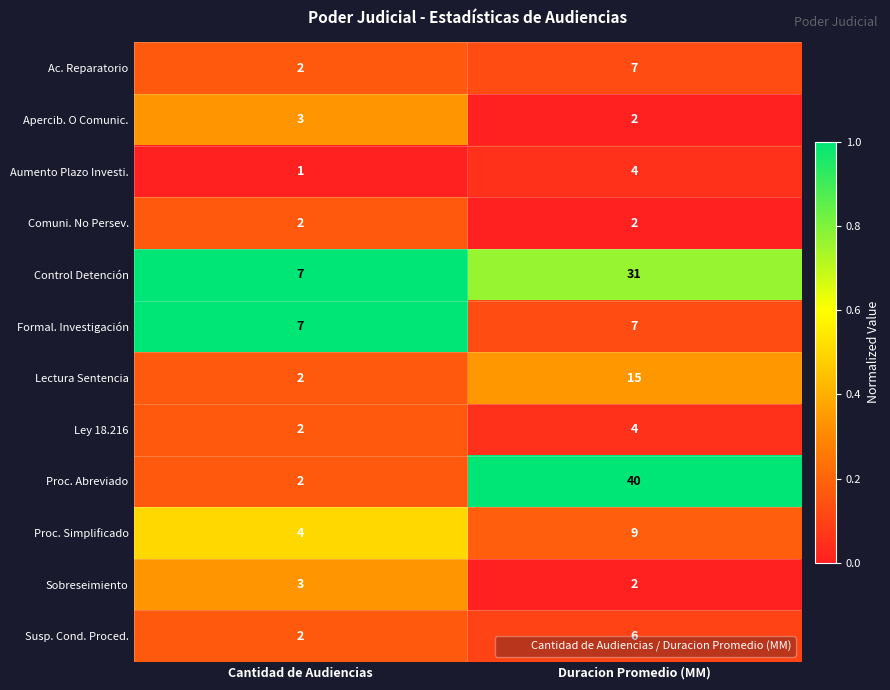

Which category has the highest value across all series?

Duracion Promedio (MM)